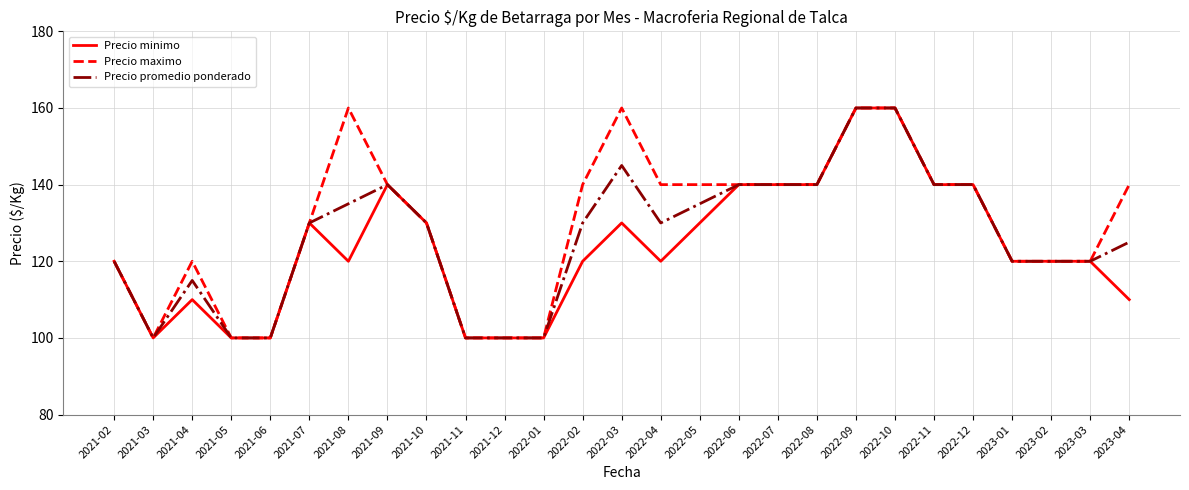

Reading left to right, extract all data points from this chart.

Precio minimo: 120	100	110	100	100	130	120	140	130	100	100	100	120	130	120	130	140	140	140	160	160	140	140	120	120	120	110
Precio maximo: 120	100	120	100	100	130	160	140	130	100	100	100	140	160	140	140	140	140	140	160	160	140	140	120	120	120	140
Precio promedio ponderado: 120	100	115	100	100	130	135	140	130	100	100	100	130	145	130	135	140	140	140	160	160	140	140	120	120	120	125